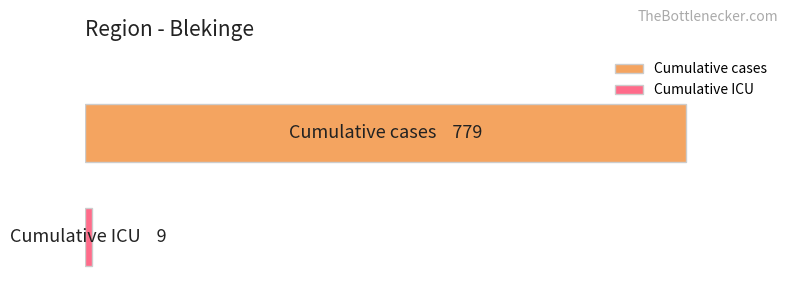

What are all the series names shown in the legend?

Cumulative cases, Cumulative ICU